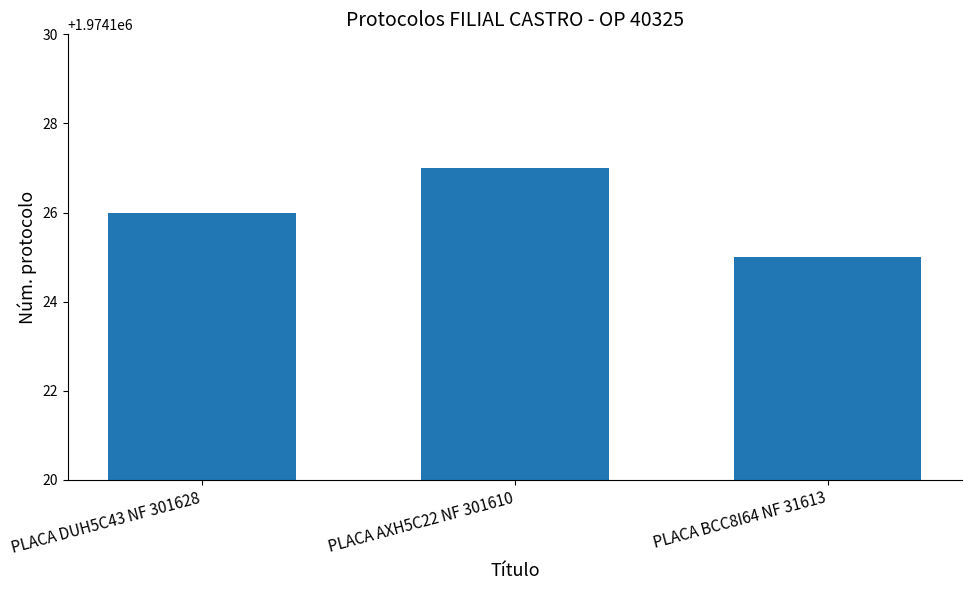

How many values are between 1974125 and 1974127?

3